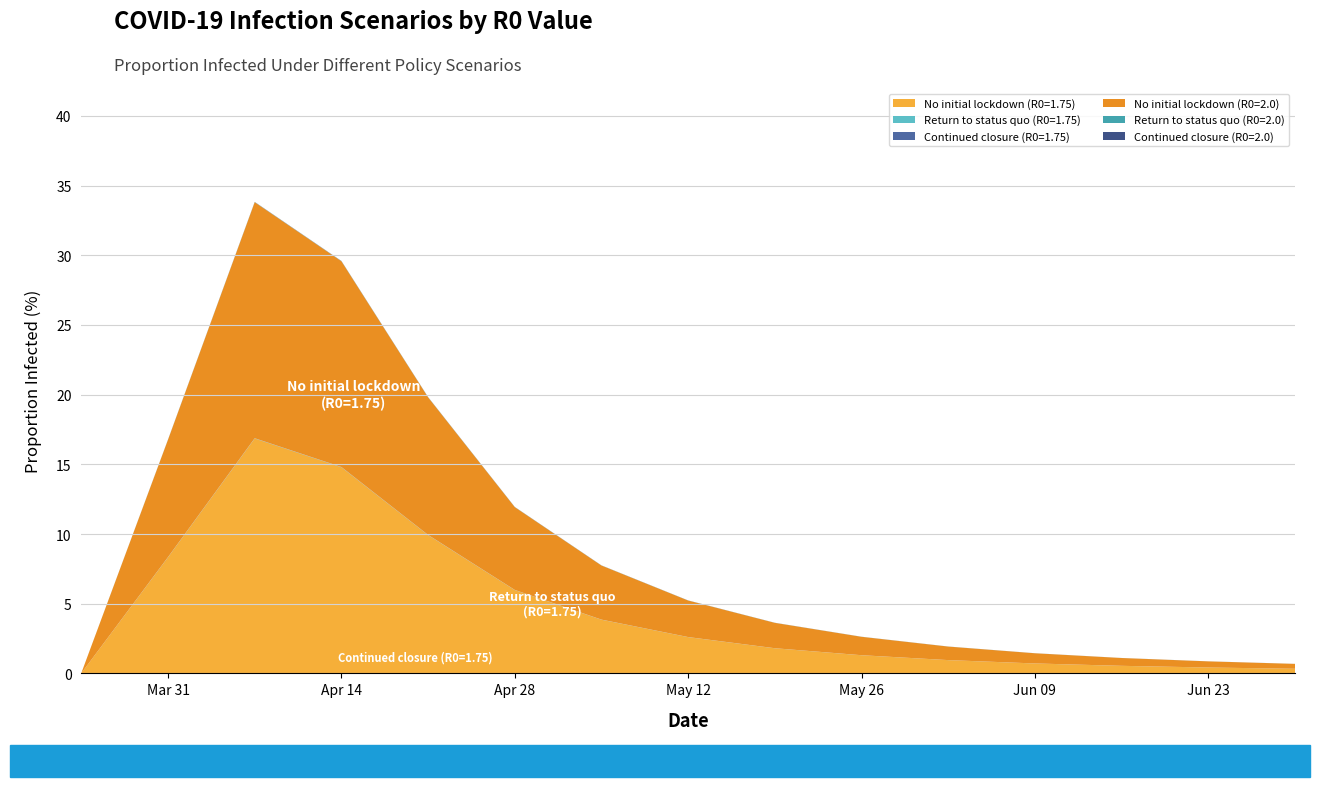

Reading right to left, list all the values displayed in this chart.

No initial lockdown (R0=1.75): 0.3	0.4	0.5	0.7	0.9	1.3	1.8	2.6	3.9	6.0	9.9	14.8	16.9	8.3	0.0
Return to status quo (R0=1.75): 0.0	0.0	0.0	0.0	0.0	0.0	0.0	0.0	0.0	0.0	0.0	0.0	0.0	0.0	0.0
Continued closure (R0=1.75): 0.0	0.0	0.0	0.0	0.0	0.0	0.0	0.0	0.0	0.0	0.0	0.0	0.0	0.0	0.0
No initial lockdown (R0=2.0): 0.3	0.4	0.6	0.7	1.0	1.3	1.8	2.6	3.9	5.9	9.9	14.8	16.9	8.4	0.0
Return to status quo (R0=2.0): 0.0	0.0	0.0	0.0	0.0	0.0	0.0	0.0	0.0	0.0	0.0	0.0	0.0	0.0	0.0
Continued closure (R0=2.0): 0.0	0.0	0.0	0.0	0.0	0.0	0.0	0.0	0.0	0.0	0.0	0.0	0.0	0.0	0.0